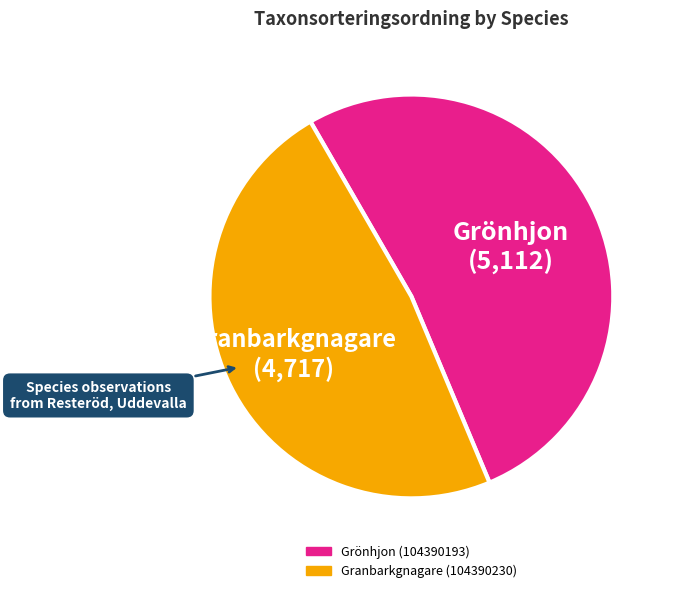

Approximately how many times larger is the value at Grönhjon (104390193) compared to Granbarkgnagare (104390230)?

1.1